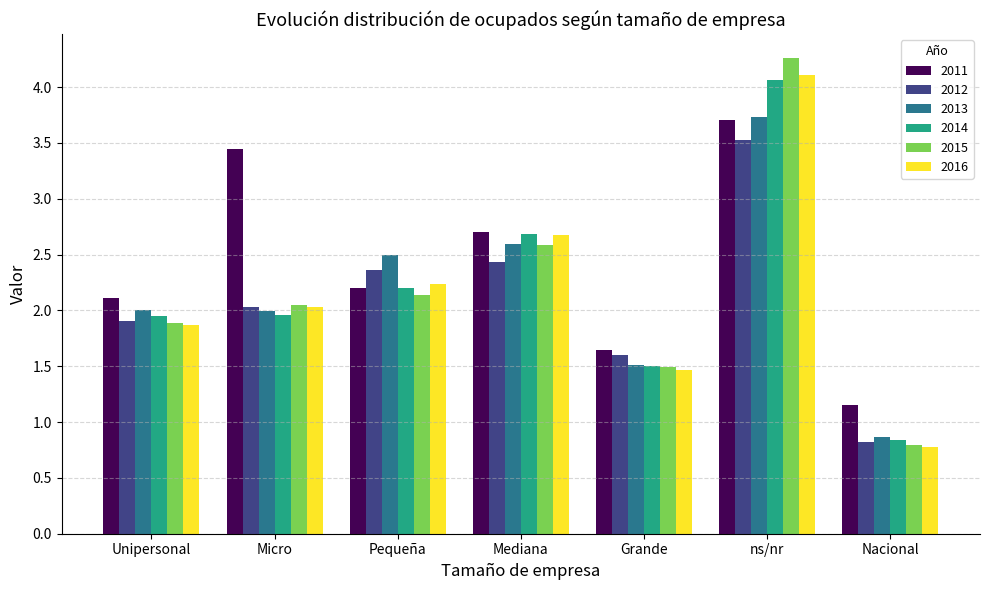

Which series has the largest range (max minus min)?

2015